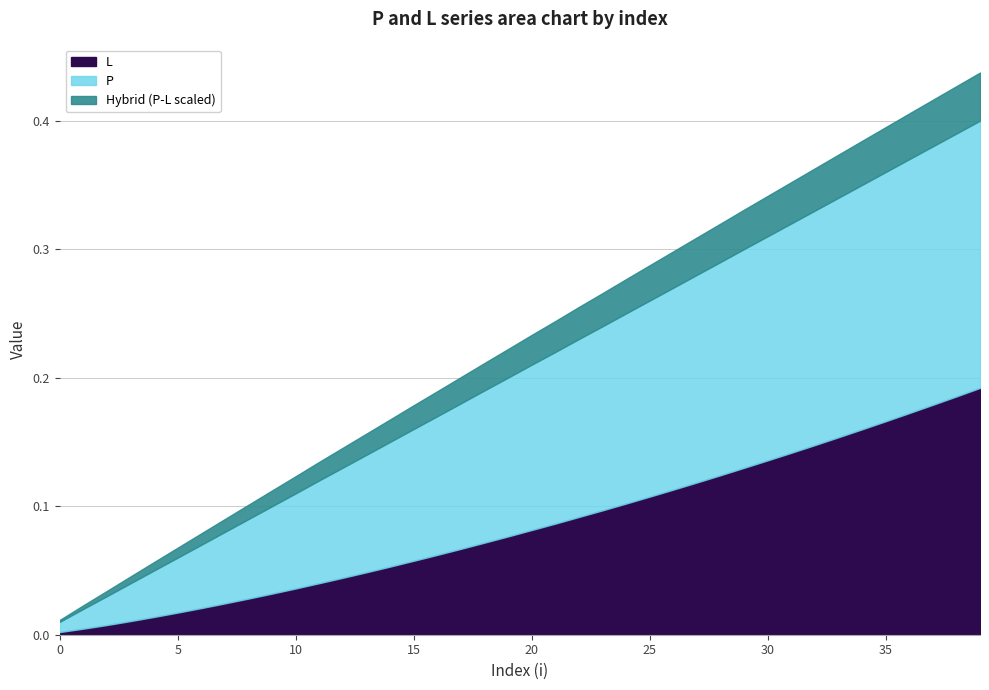

What is the value of the P point at the 14th from the left?

0.1